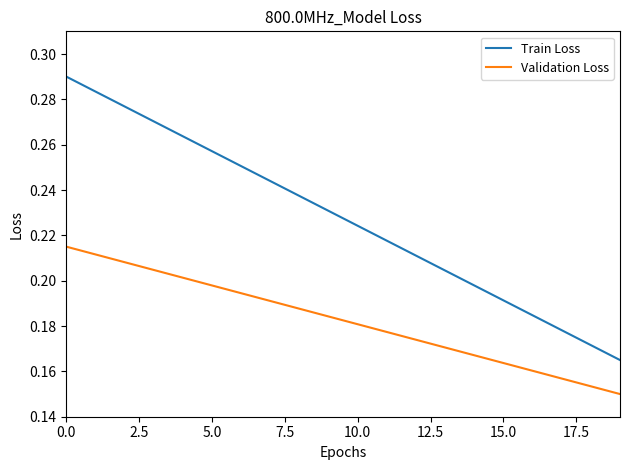

How many distinct data groups are displayed?

2